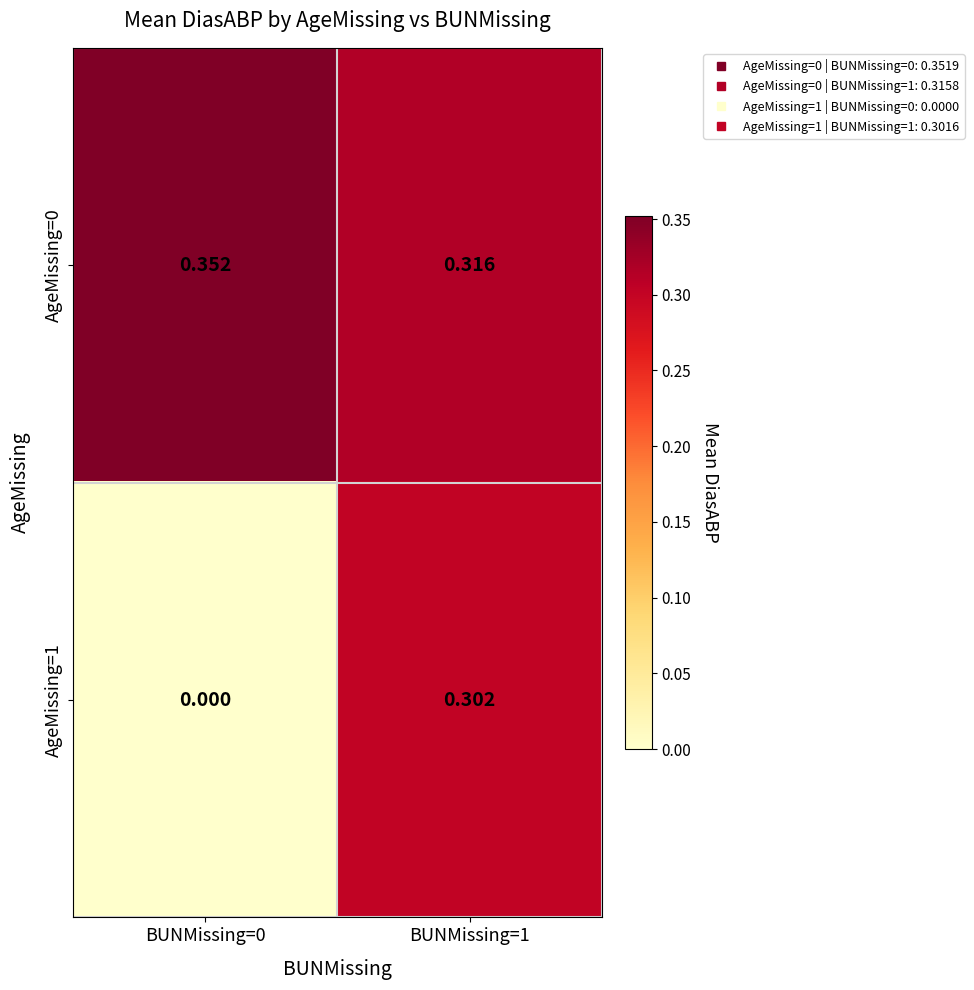

How many data points does each series have?

2